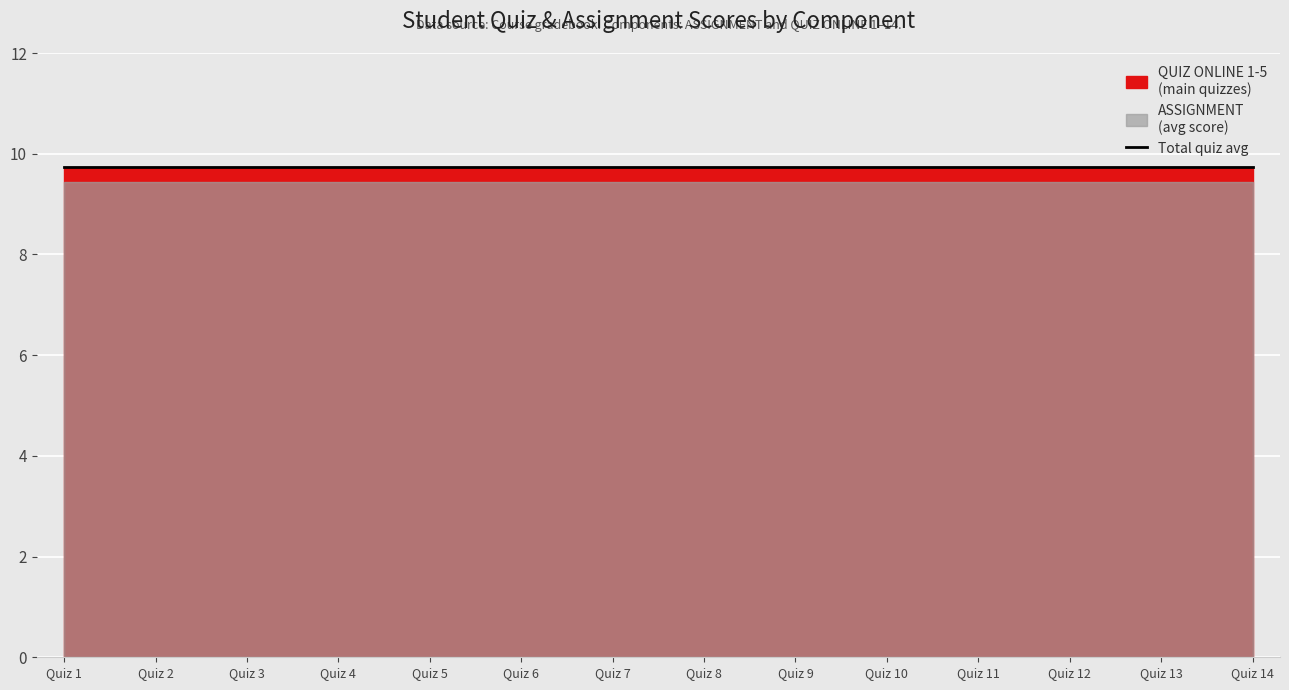

What is the average value of the ASSIGNMENT series?

9